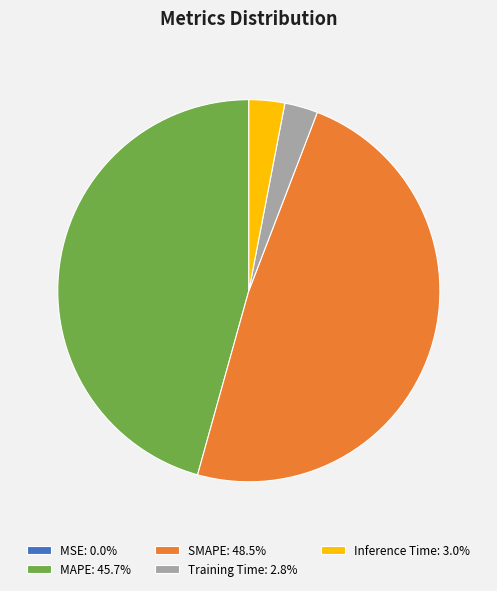

Does any single category account for the majority?

No